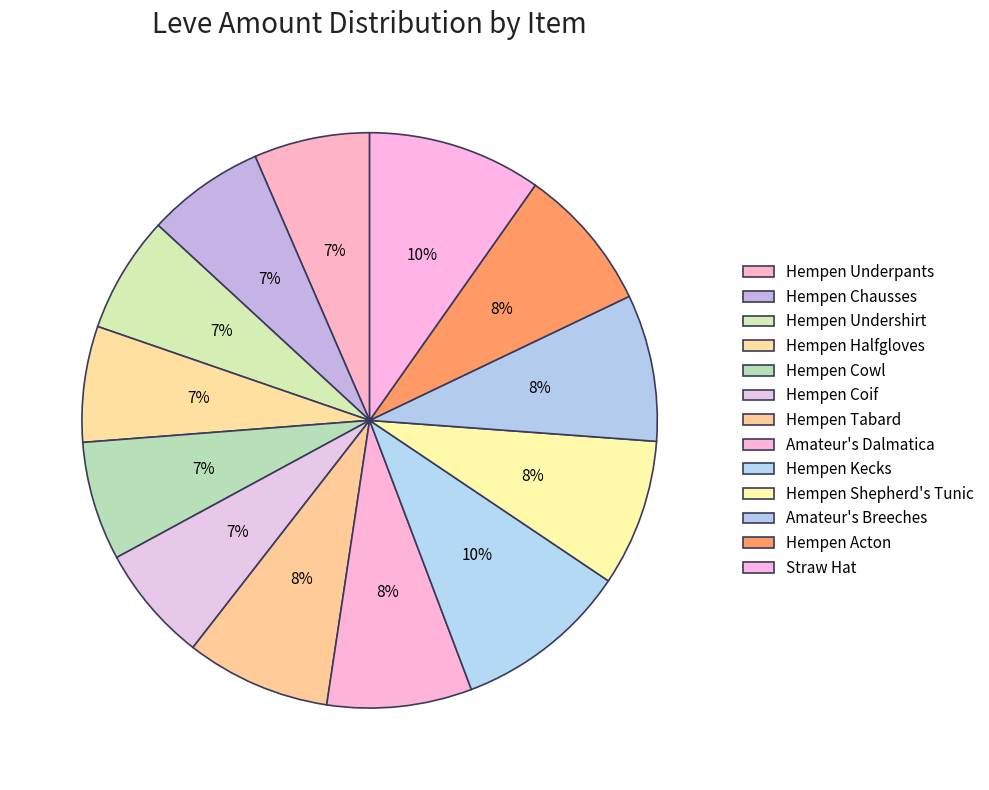

What percentage is the Hempen Kecks slice, to the nearest percent?

10%